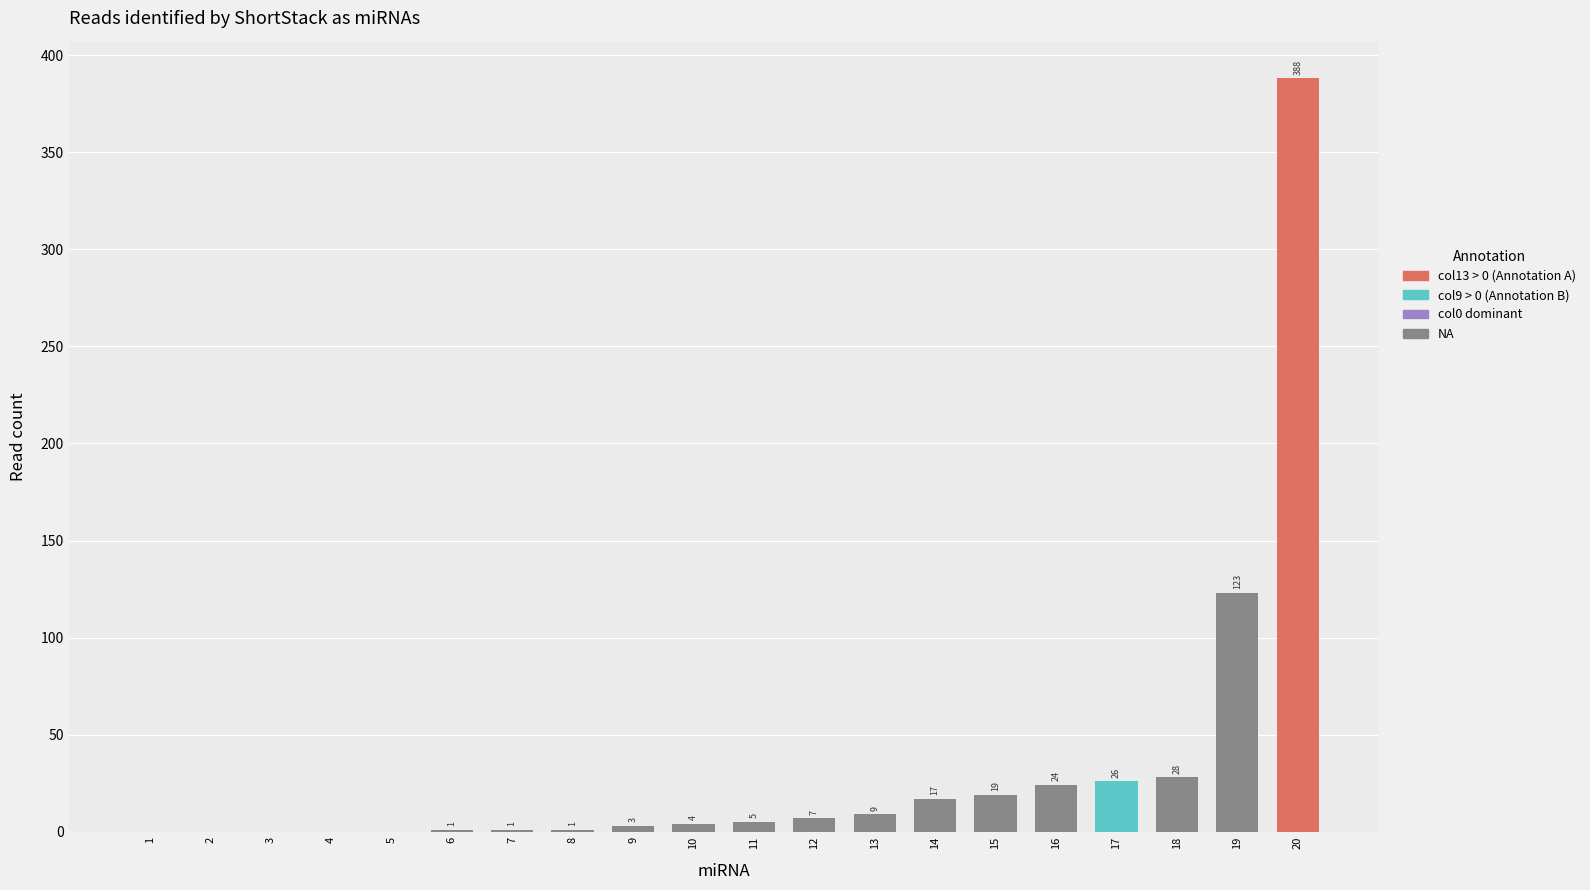

The value at 2 is 0. True or false?

True